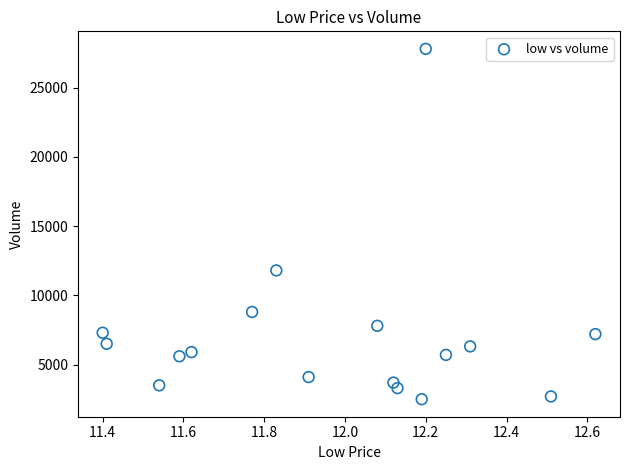

What is the range of Y values (max minus min)?

25300